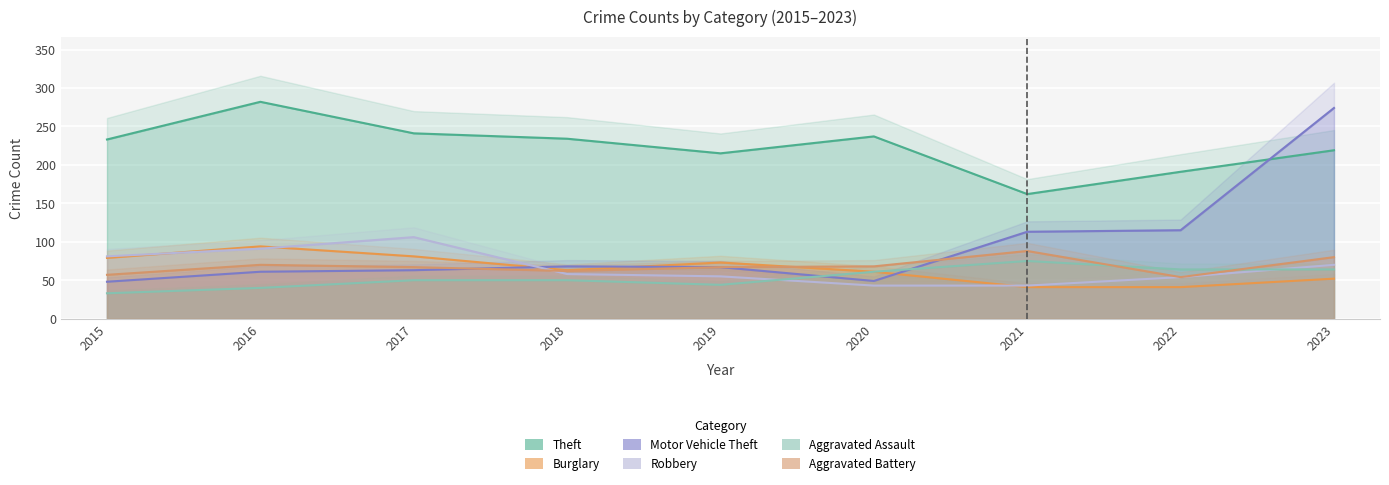

How many interior local peaks does the Aggravated Battery series have?

2